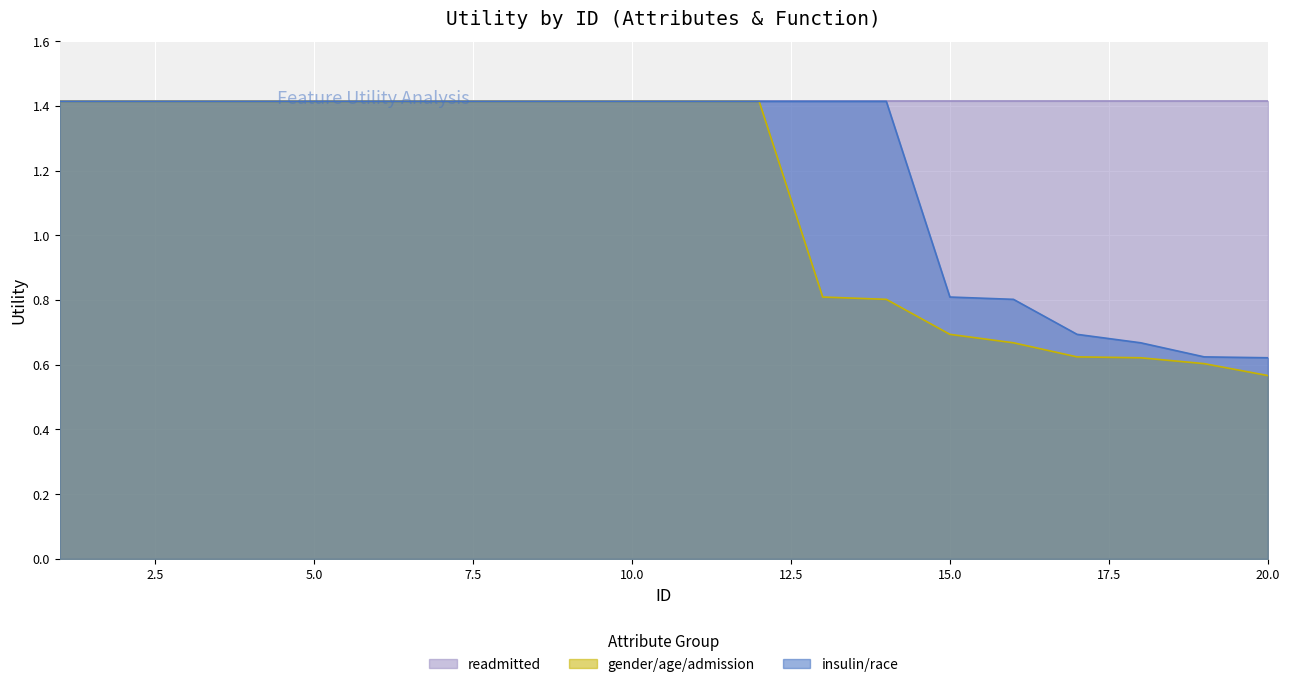

True or false: gender/age/admission and insulin/race intersect in this chart.

False